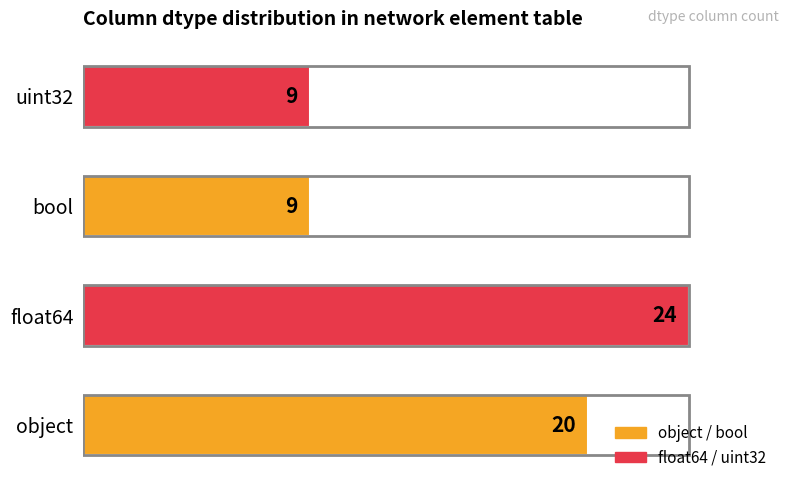

Is it true that the value at uint32 is 9?

True